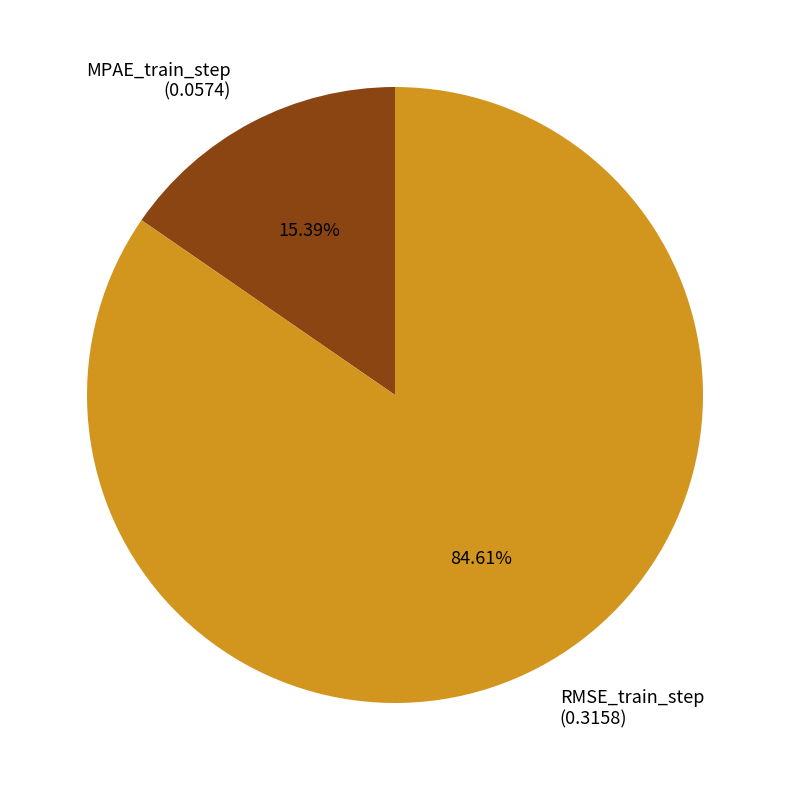

Between MPAE_train_step (0.0574) and RMSE_train_step (0.3158), which is larger?

RMSE_train_step (0.3158)